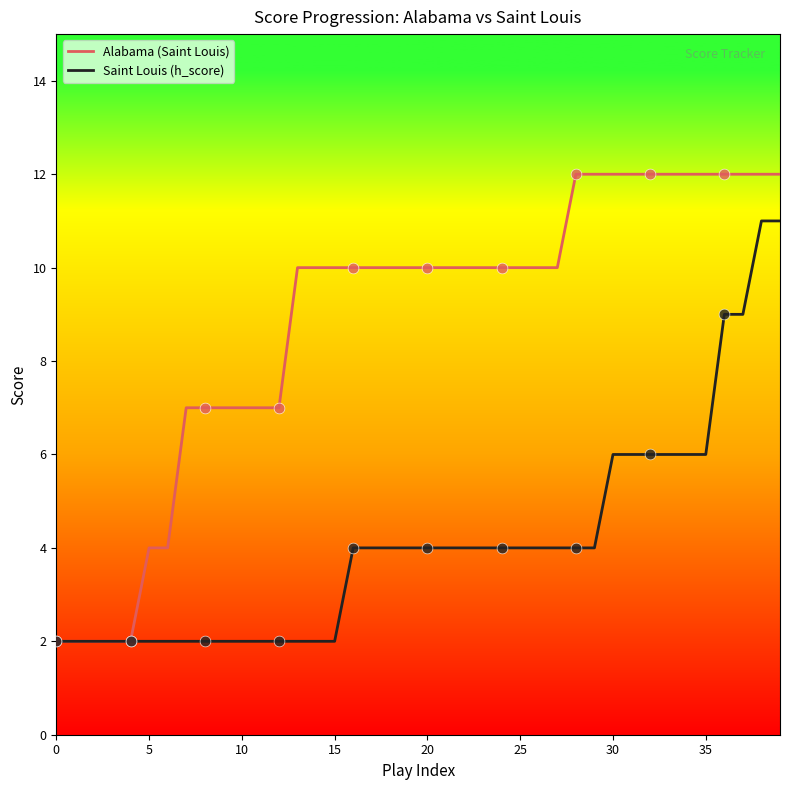

What is the maximum value for Alabama (Saint Louis)?

12